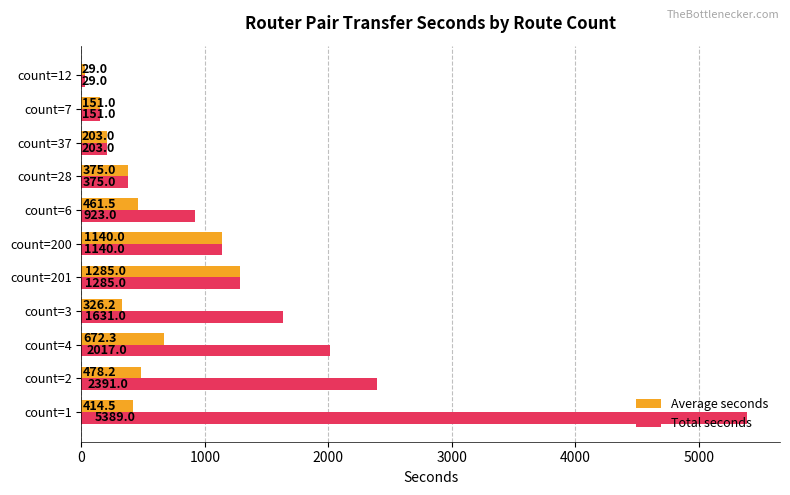

The Average seconds series shows 478.2 at count=2. True or false?

True